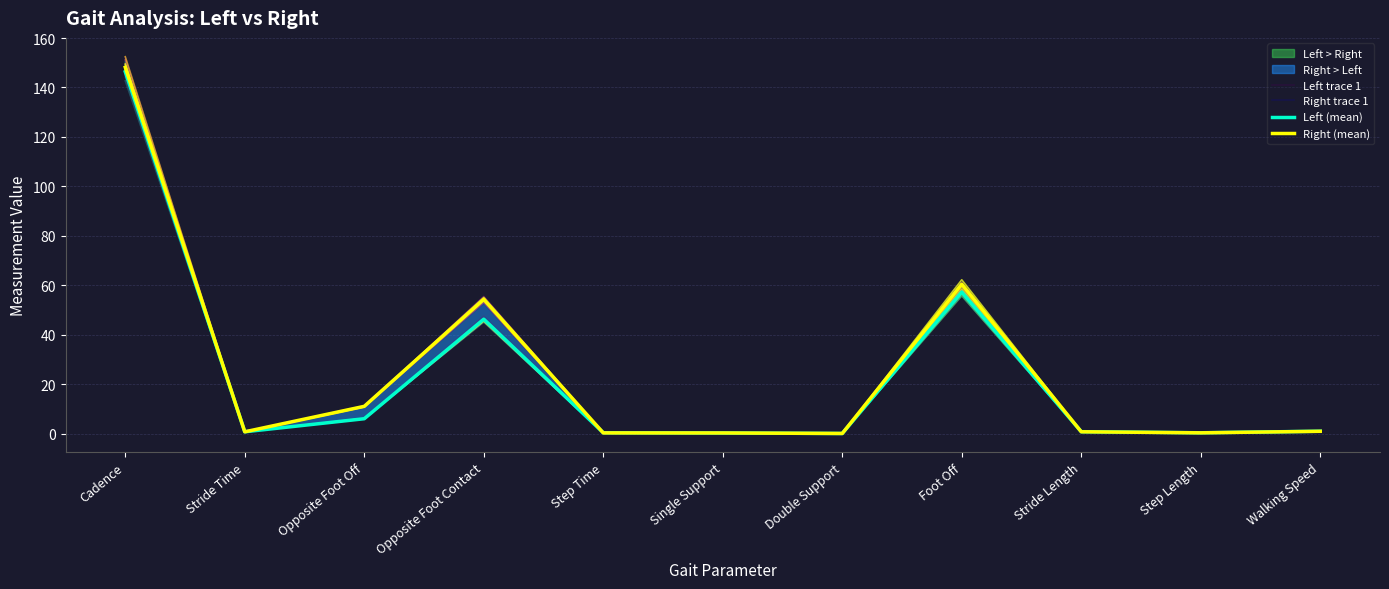

At which category does Right trace 1 reach its first local peak?

Opposite Foot Contact